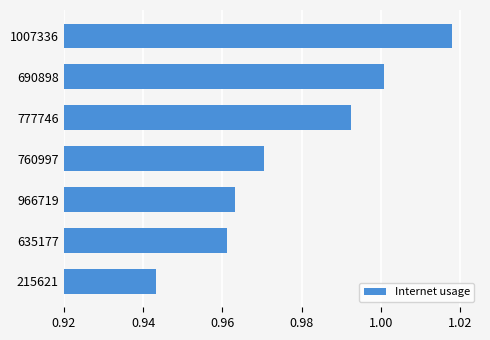

What is the sum of all values?

6.8